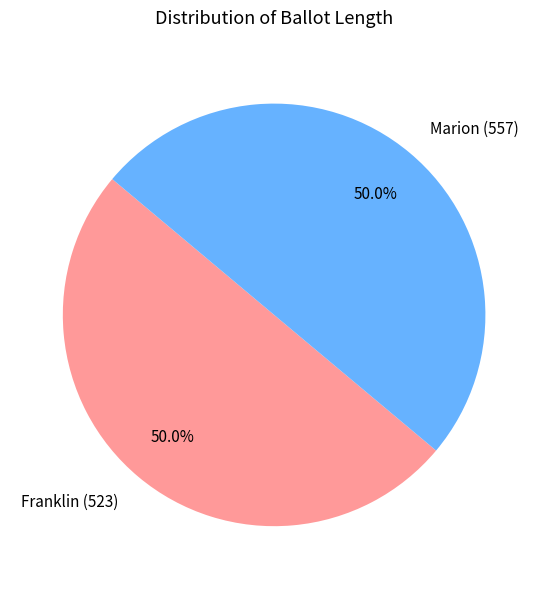

What percentage is the Franklin (523) slice, to the nearest percent?

50%